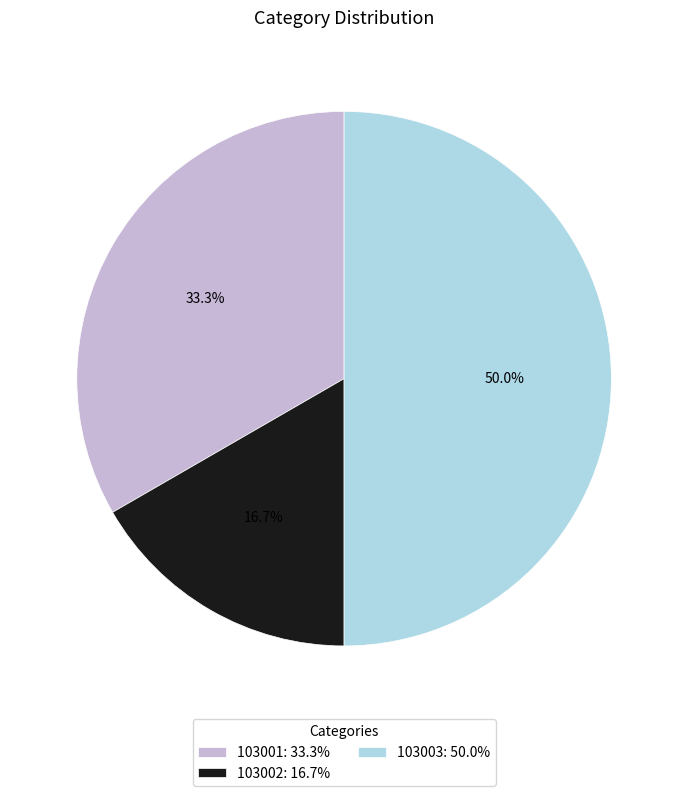

Rank the categories by value from highest to lowest.

103003, 103001, 103002